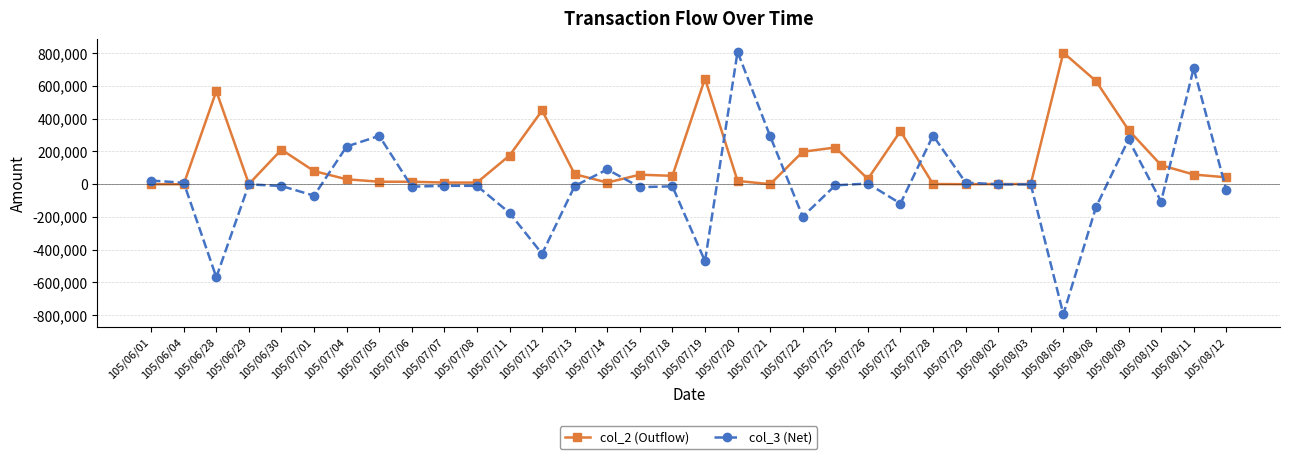

True or false: col_3 (Net) has more than 2 points higher than both neighbors.

True